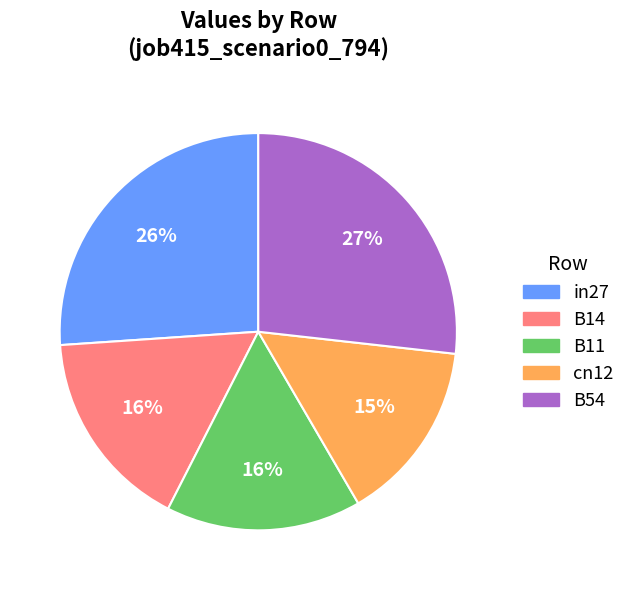

Which has a higher value, B11 or B54?

B54